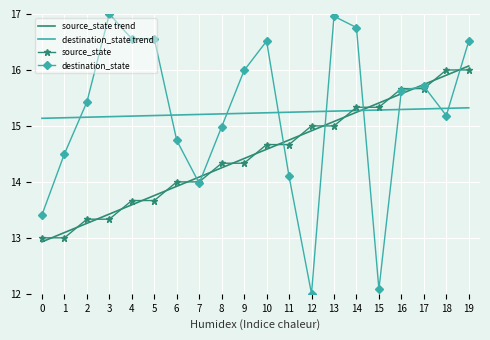

How many times do source_state and destination_state trend cross each other?

1